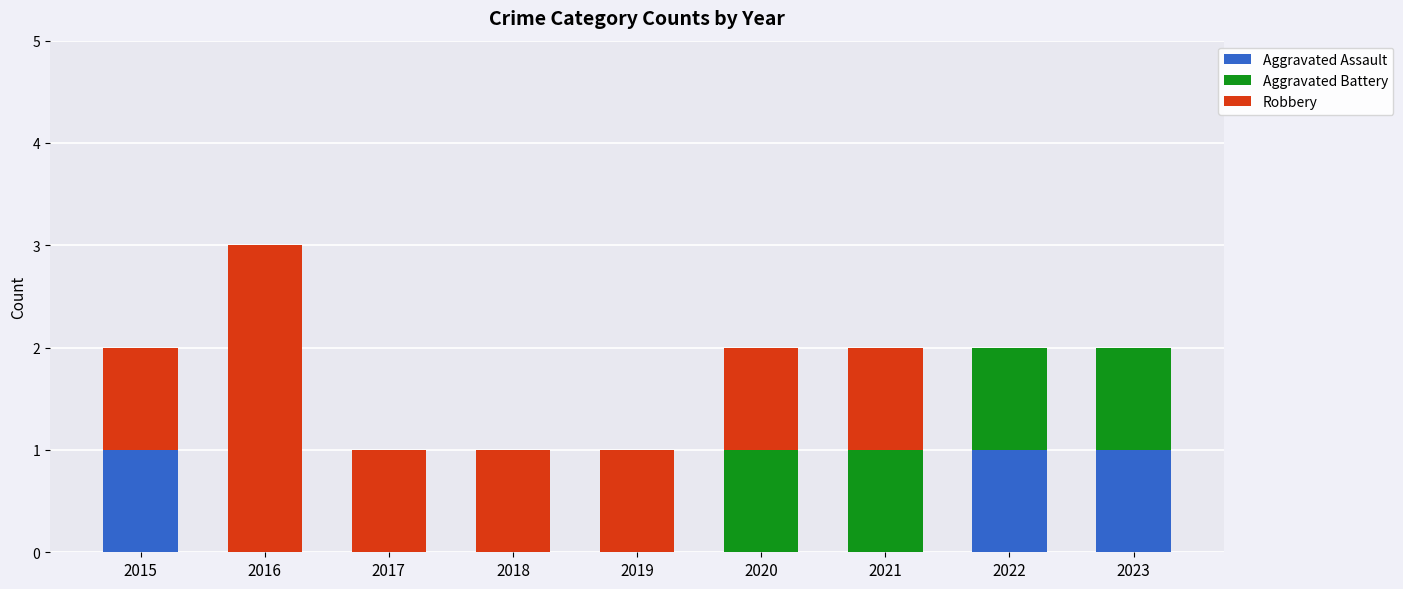

How many distinct data groups are displayed?

3